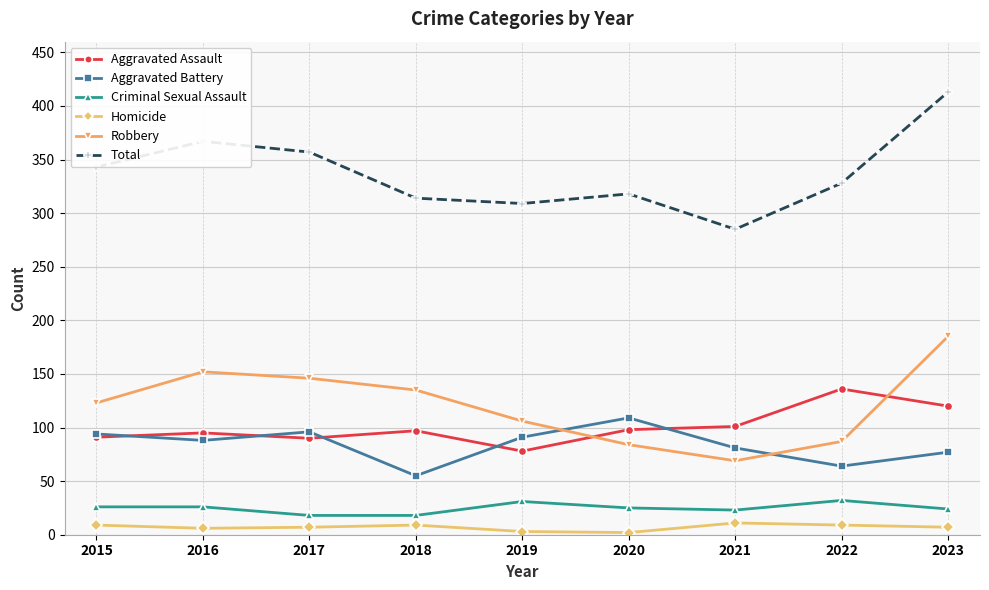

The value of Aggravated Assault at 2018 is 163. True or false?

False